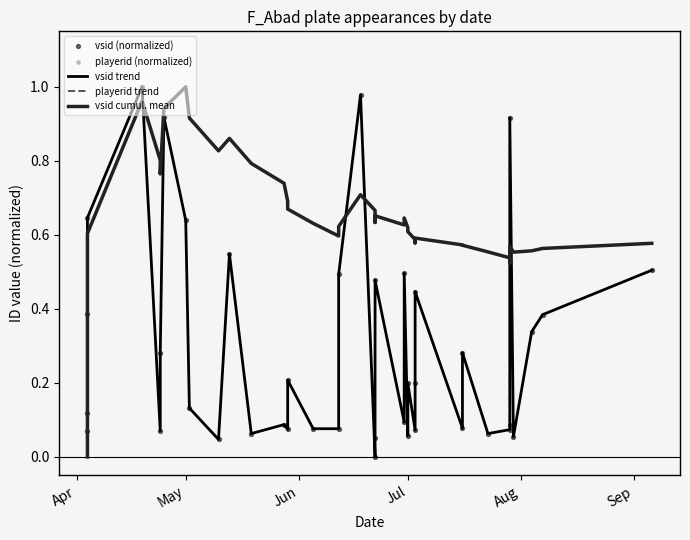

Which series reaches the maximum Y coordinate?

vsid trend